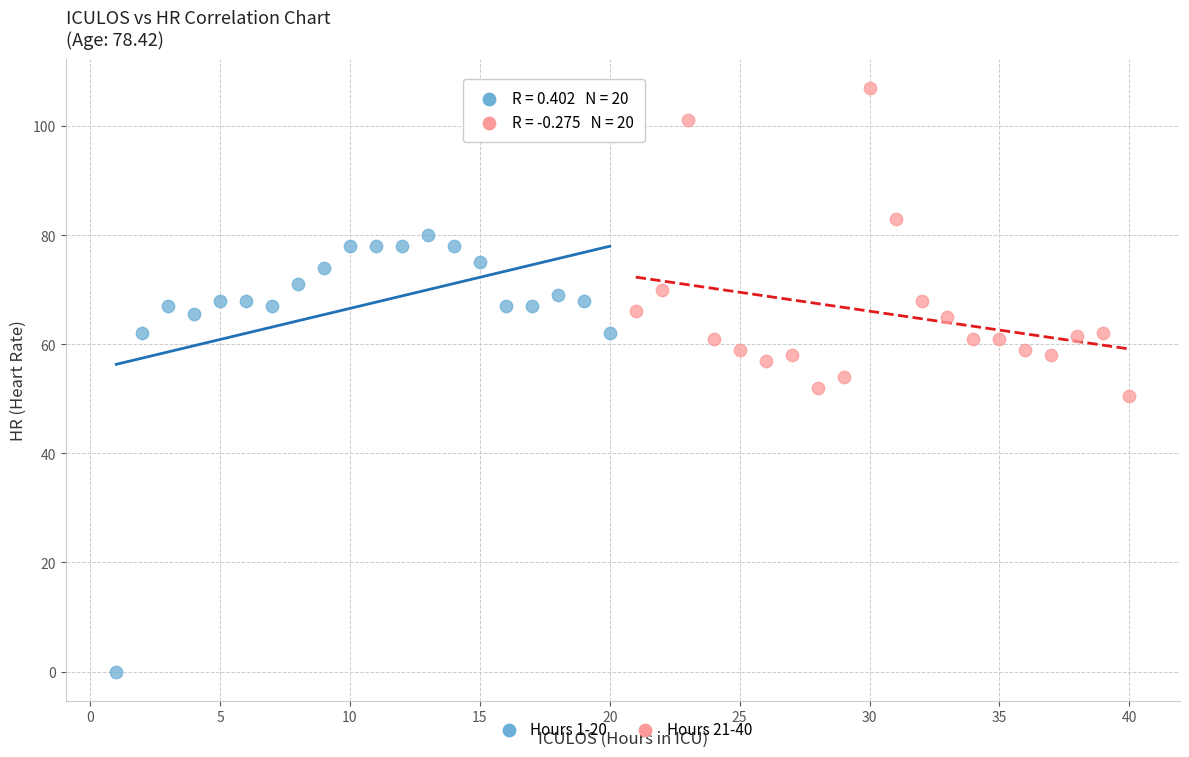

Which series contains the lowest Y value?

Hours 1-20